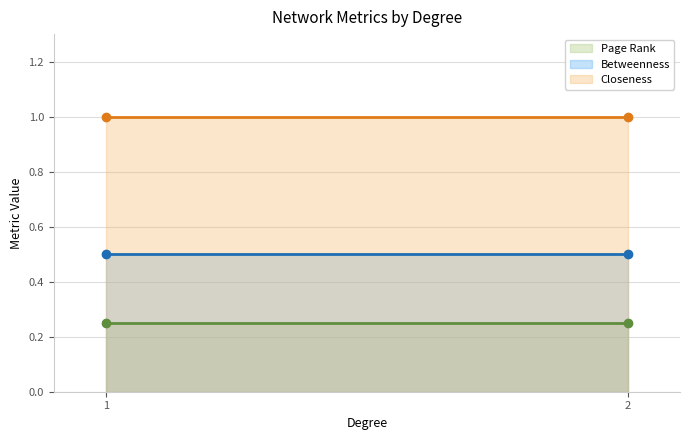

Rank the series at 2 from lowest to highest value.

Page Rank, Betweenness, Closeness